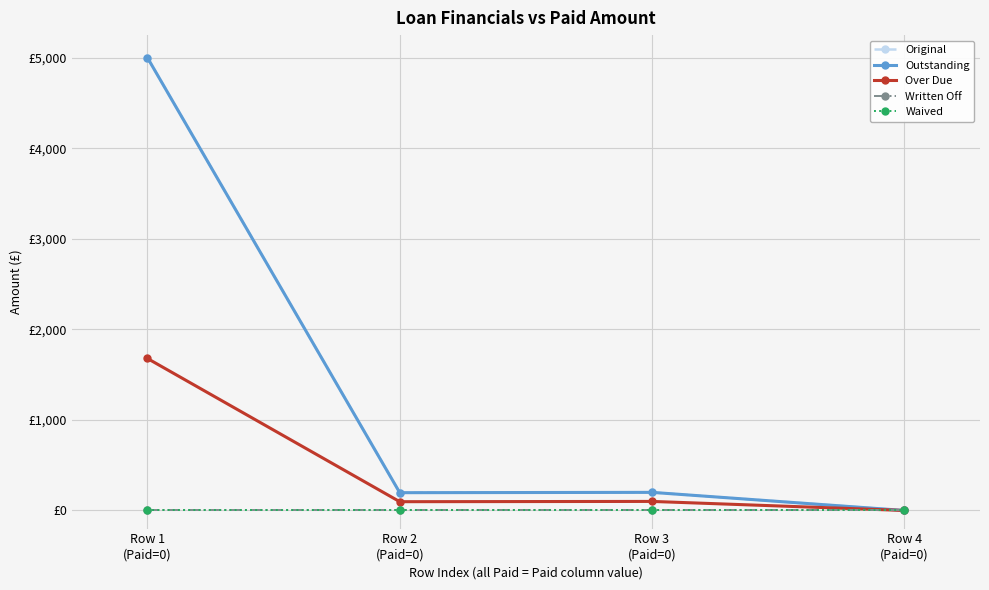

Which series has the widest spread of values?

Original